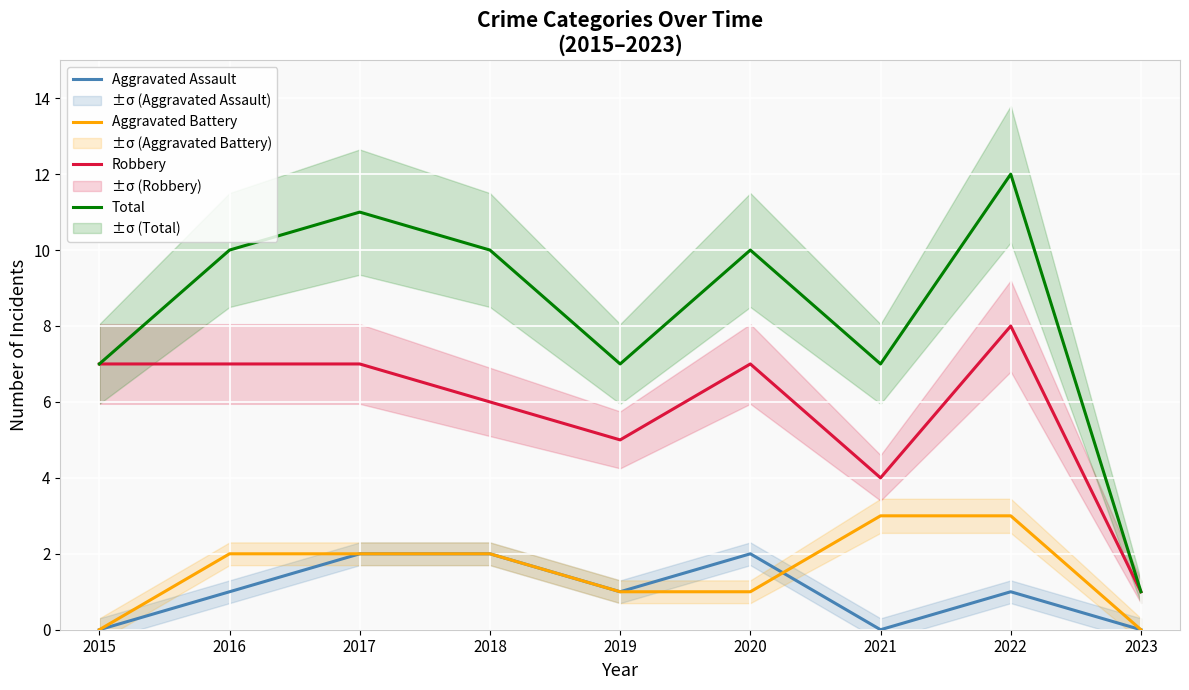

Which series has the widest spread of values?

Total